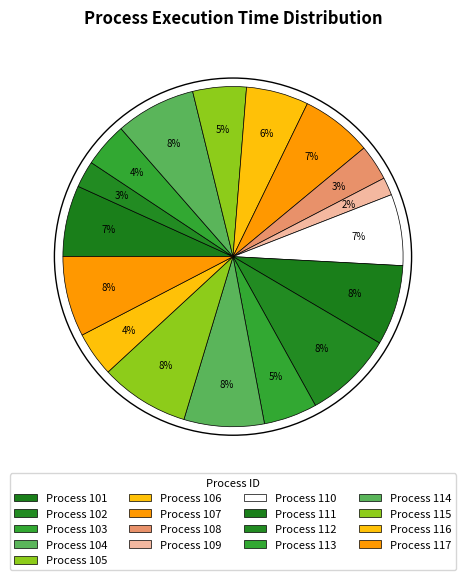

How many segments does this pie chart have?

17